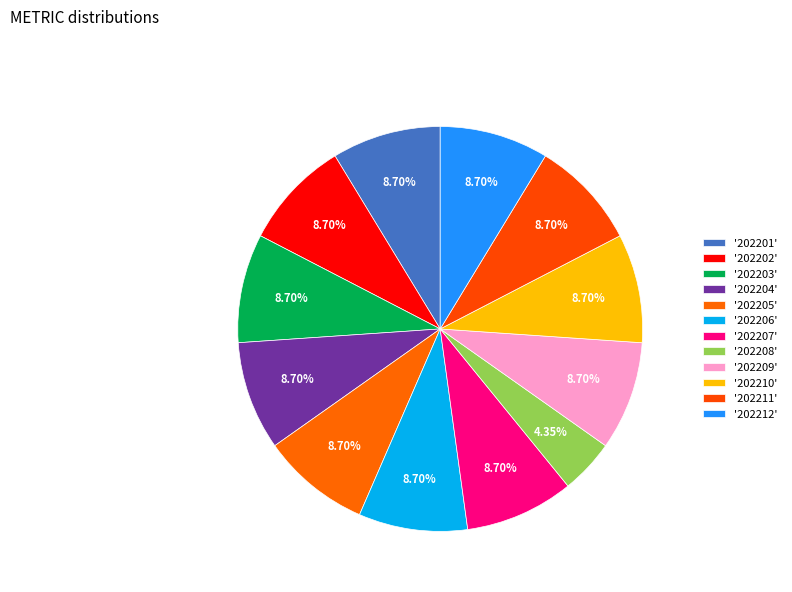

How many segments does this pie chart have?

12